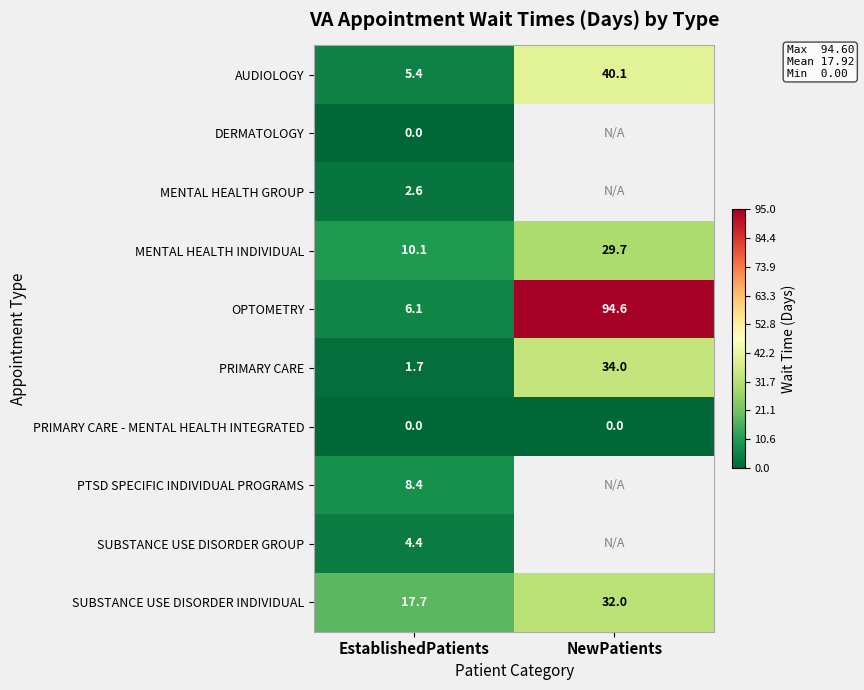

What is the spread (max minus min) of values at EstablishedPatients?

17.7